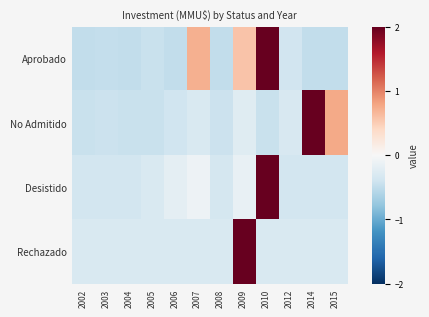

Between 2006 and 2010, which series saw the biggest shift?

Aprobado